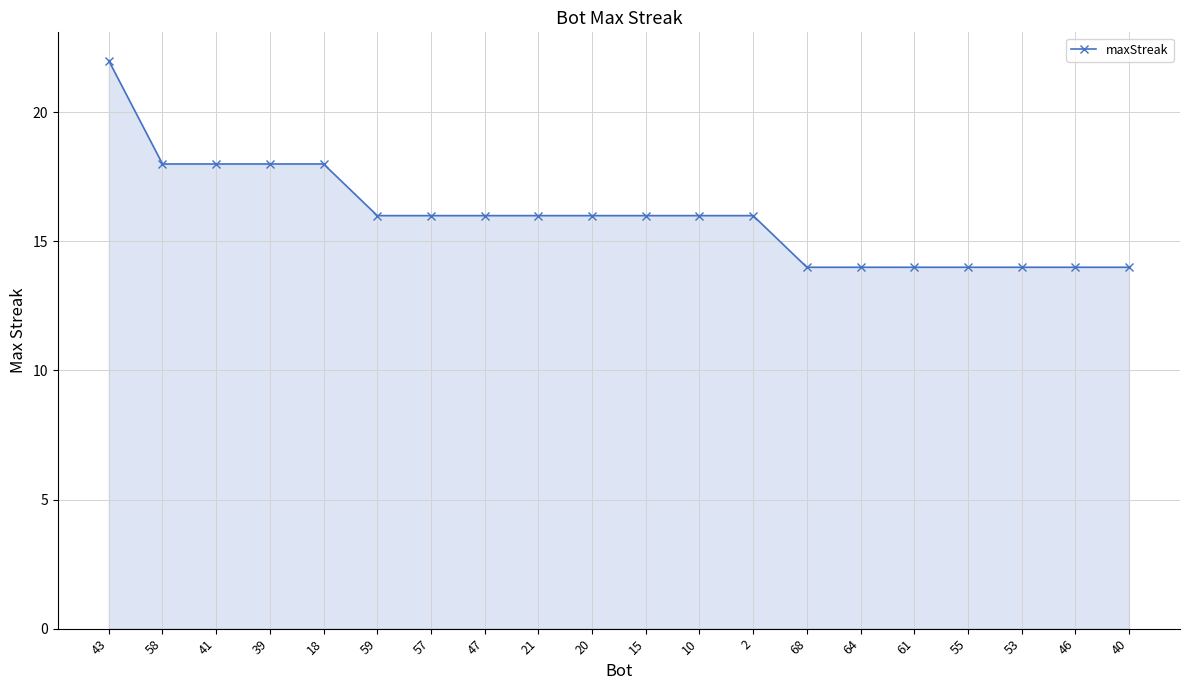

Approximately how many times larger is the value at 43 compared to 55?

1.6